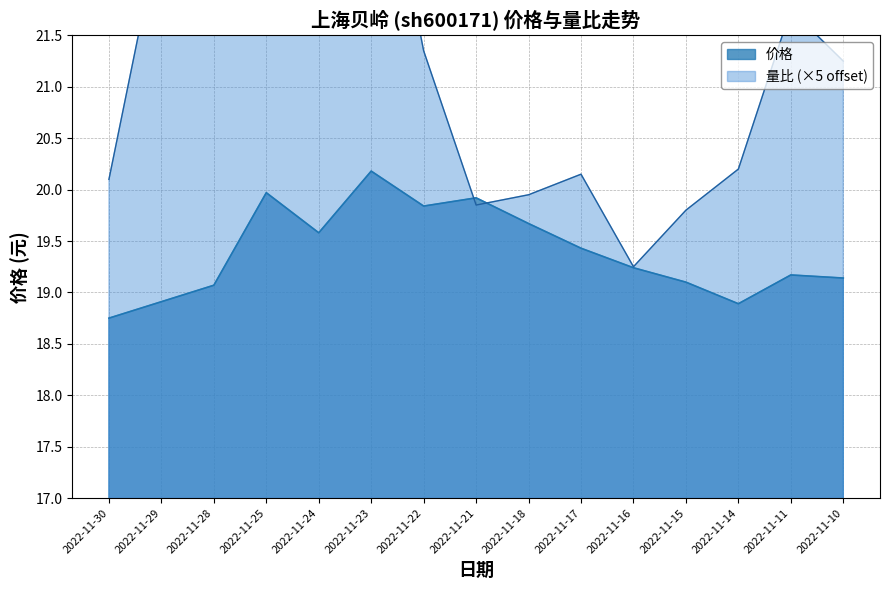

Count the number of data series in this chart.

2